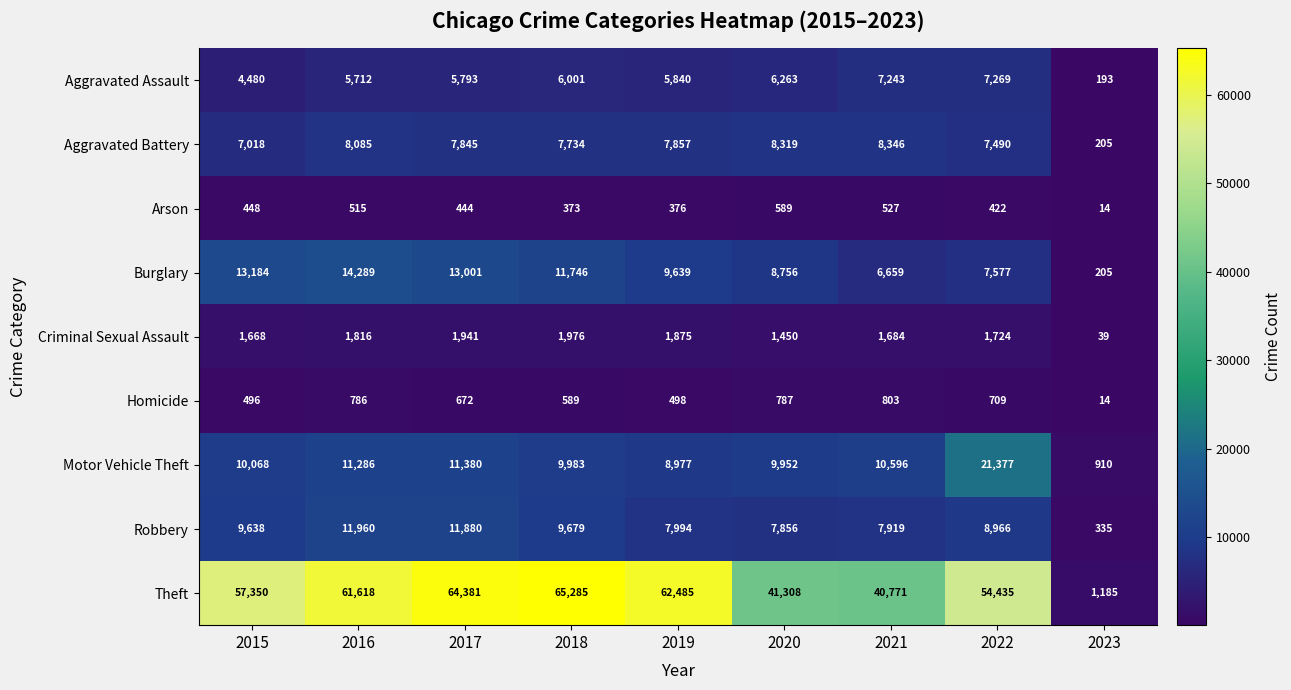

What is the lowest value of the Criminal Sexual Assault series?

39